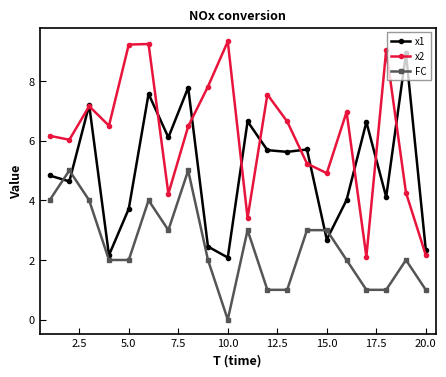

Which series has the largest total across all categories?

x2